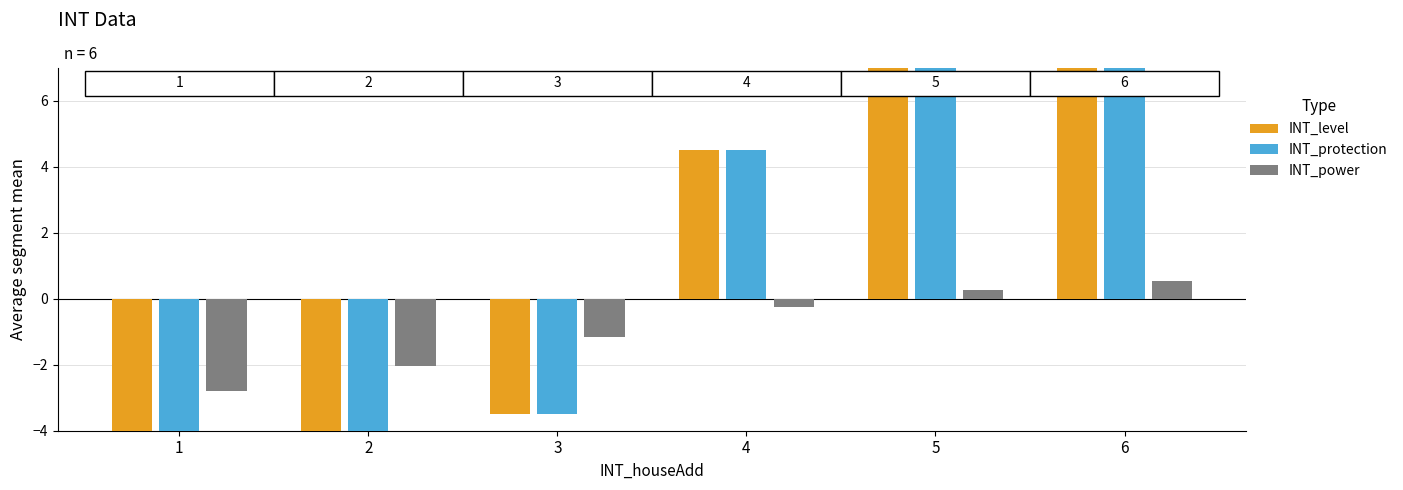

Are the bars horizontal?

No